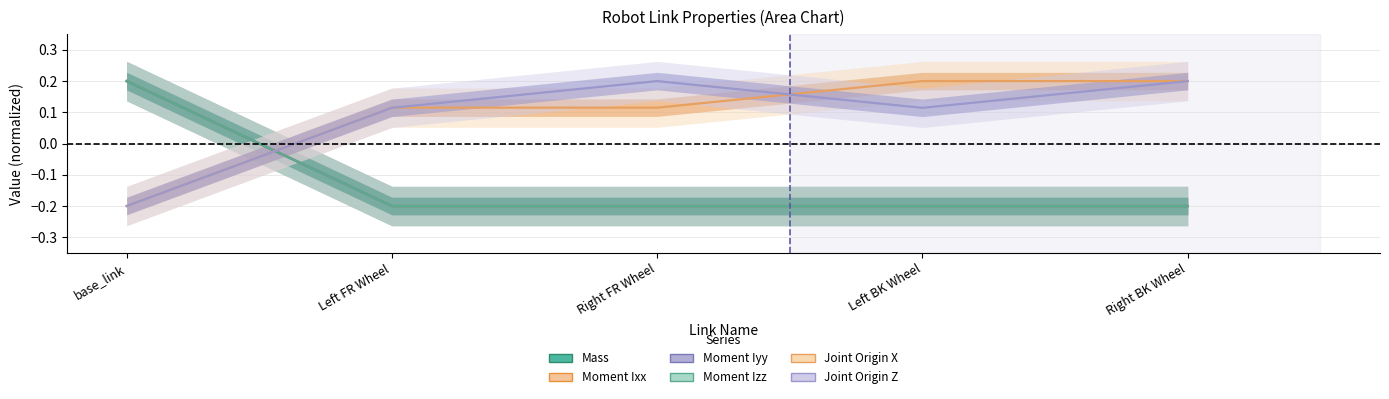

What is the label of the 2nd point from the right?

Left BK Wheel